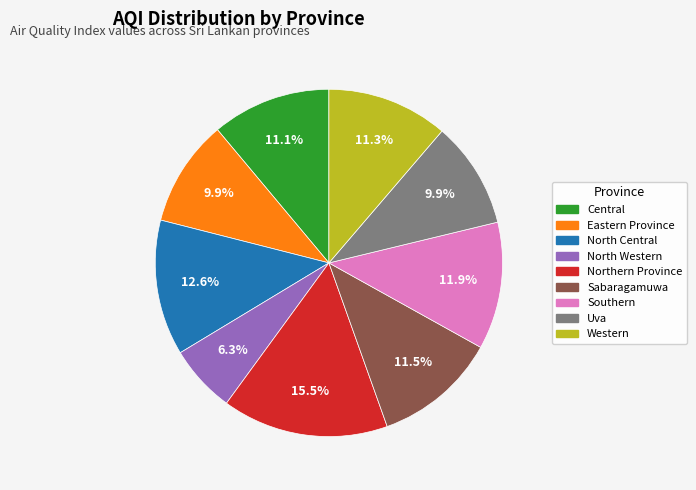

What percentage is the North Central slice, to the nearest percent?

13%